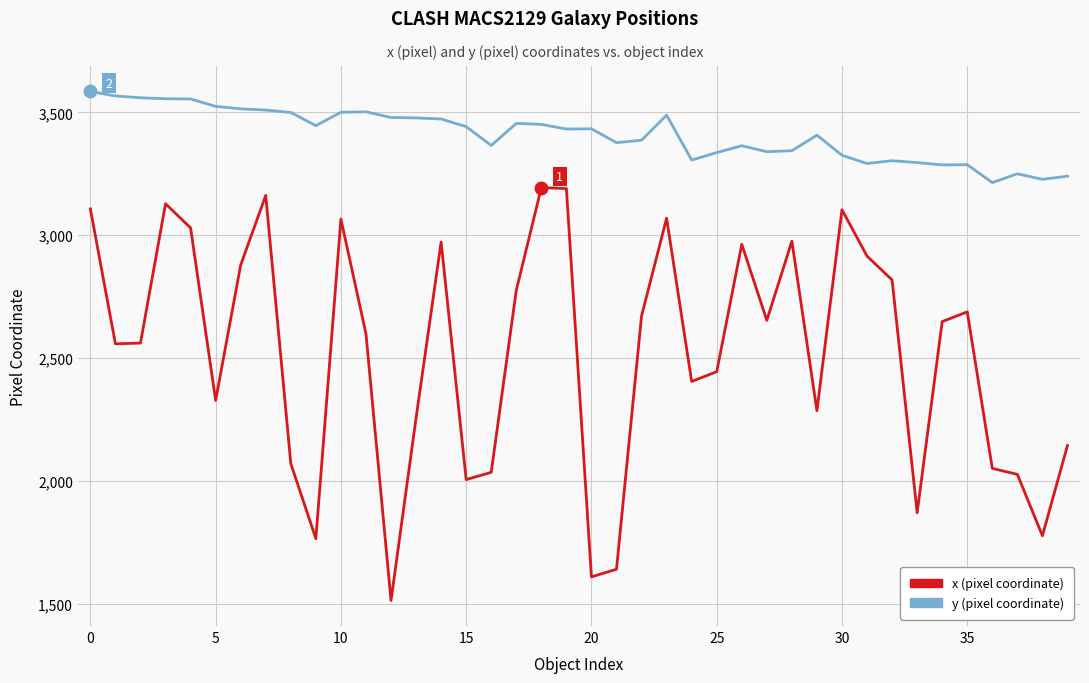

At how many categories does at least one series exceed 2232?

40